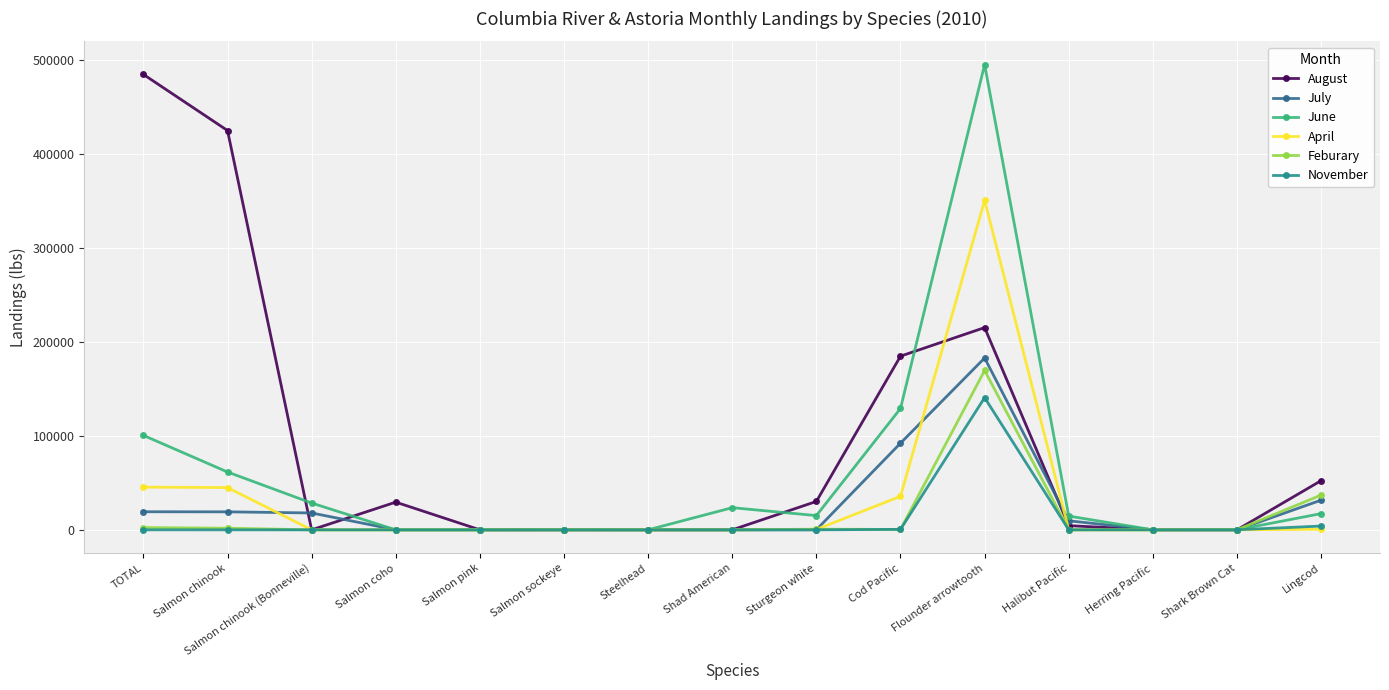

True or false: April has a value of 213290 at Shad American.

False